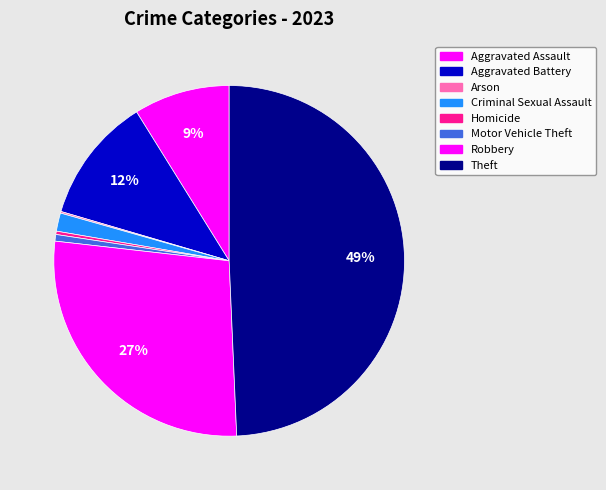

Between Homicide and Motor Vehicle Theft, which is larger?

Motor Vehicle Theft